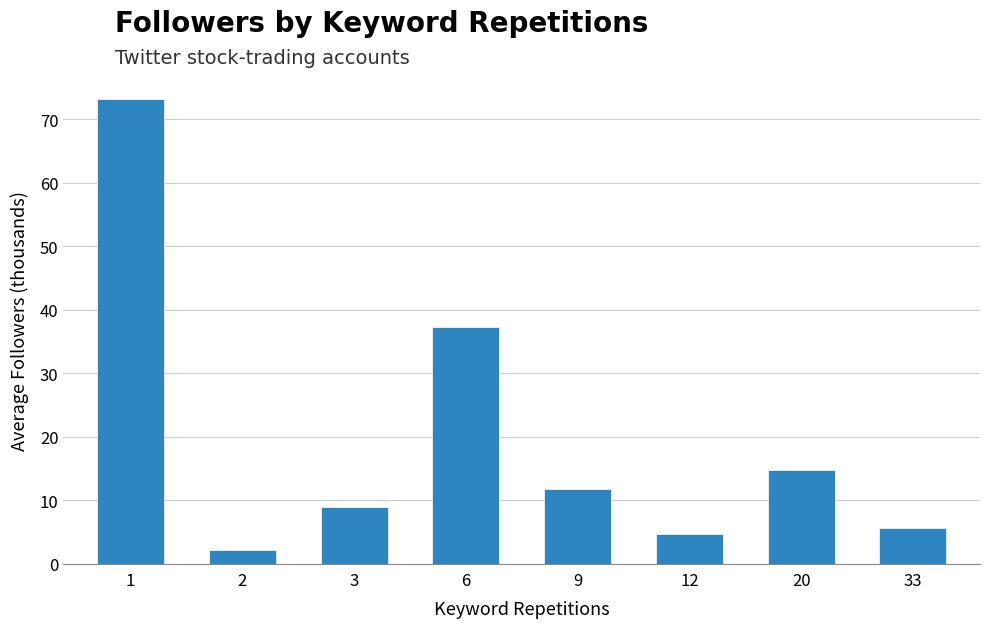

What is the maximum value shown in the chart?

73.2